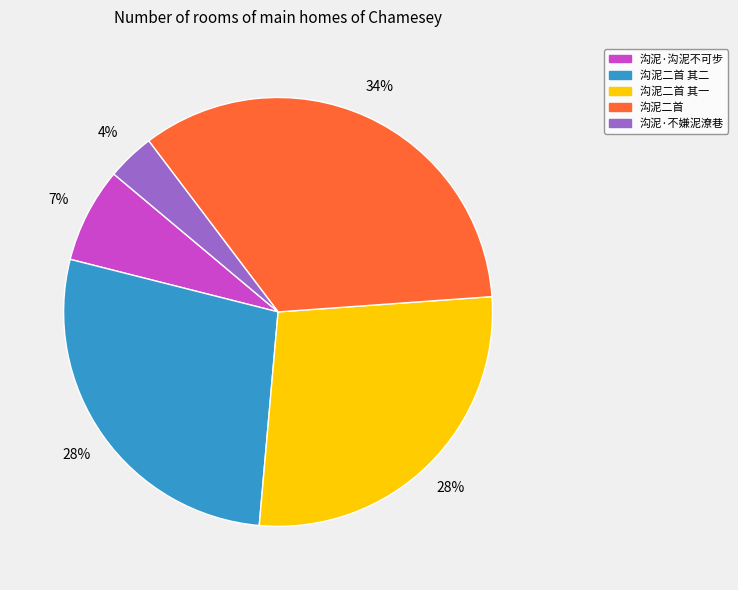

Is there a majority slice in this chart?

No